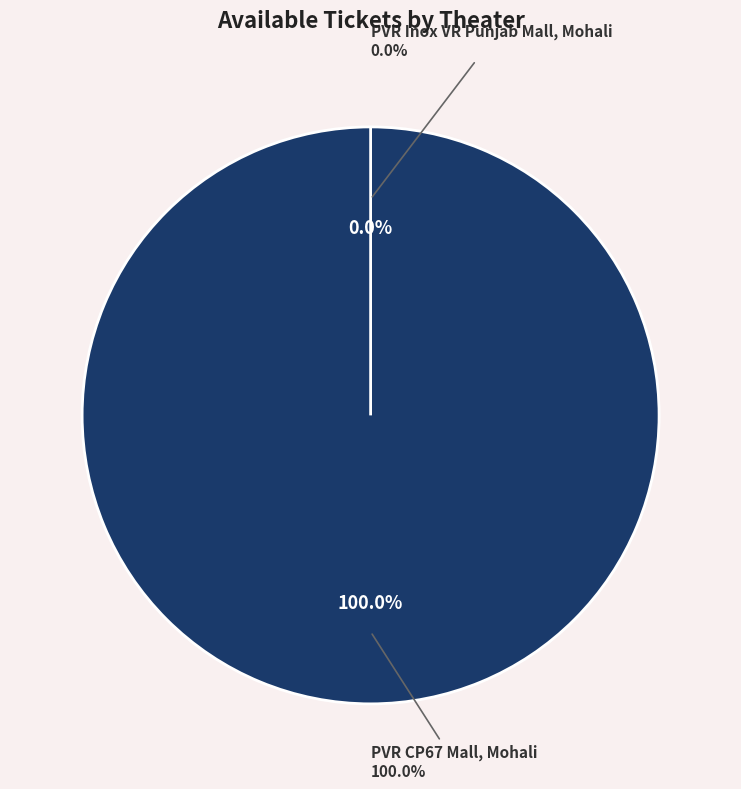

To the nearest percent, what is the combined percentage of PVR CP67 Mall, Mohali and PVR Inox VR Punjab Mall, Mohali?

100%